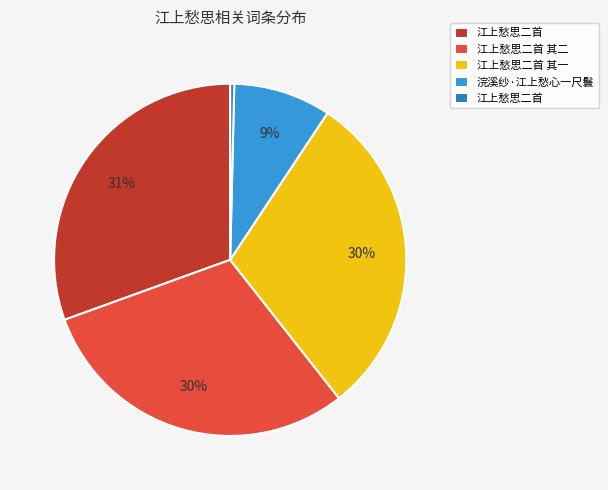

To the nearest percent, what is the average slice percentage?

20%